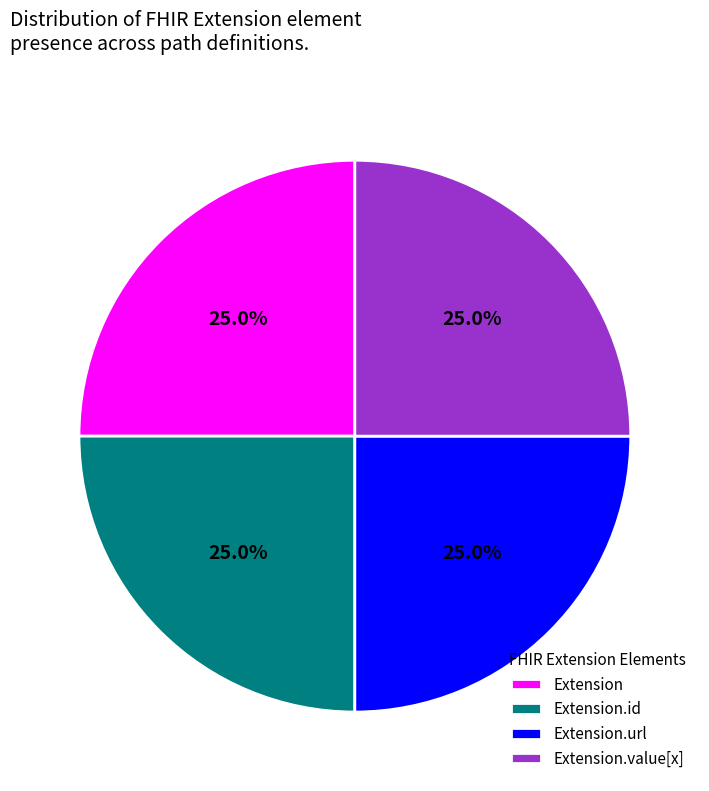

How many slices are in this pie chart?

4